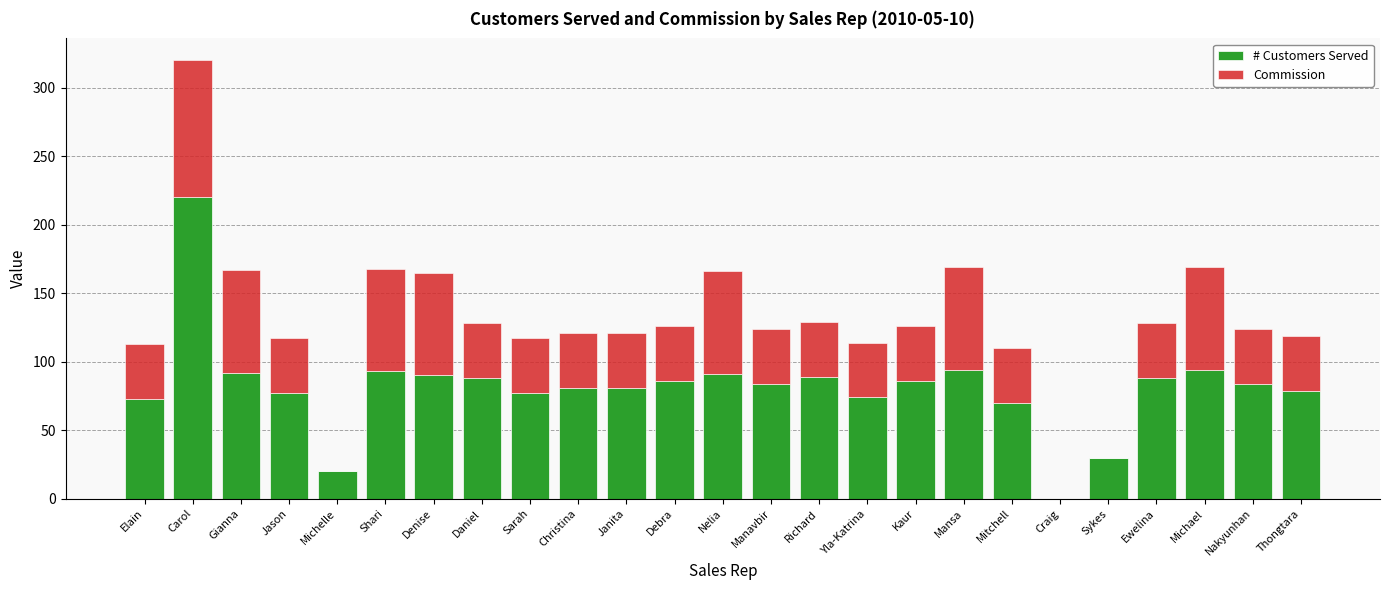

What is the maximum value for # Customers Served?

220